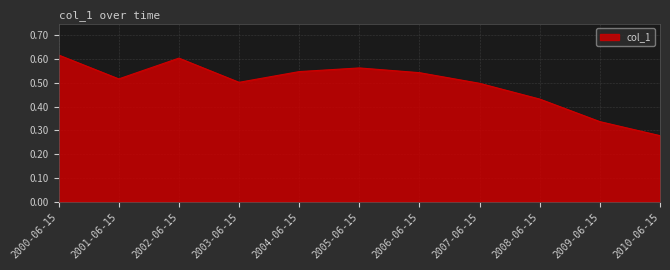

Which category has the lowest value across all series?

2010-06-15